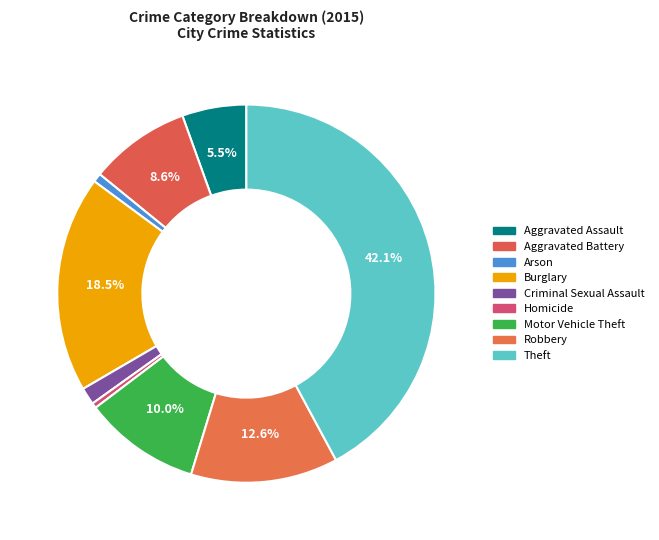

Count the number of slices in the pie.

9